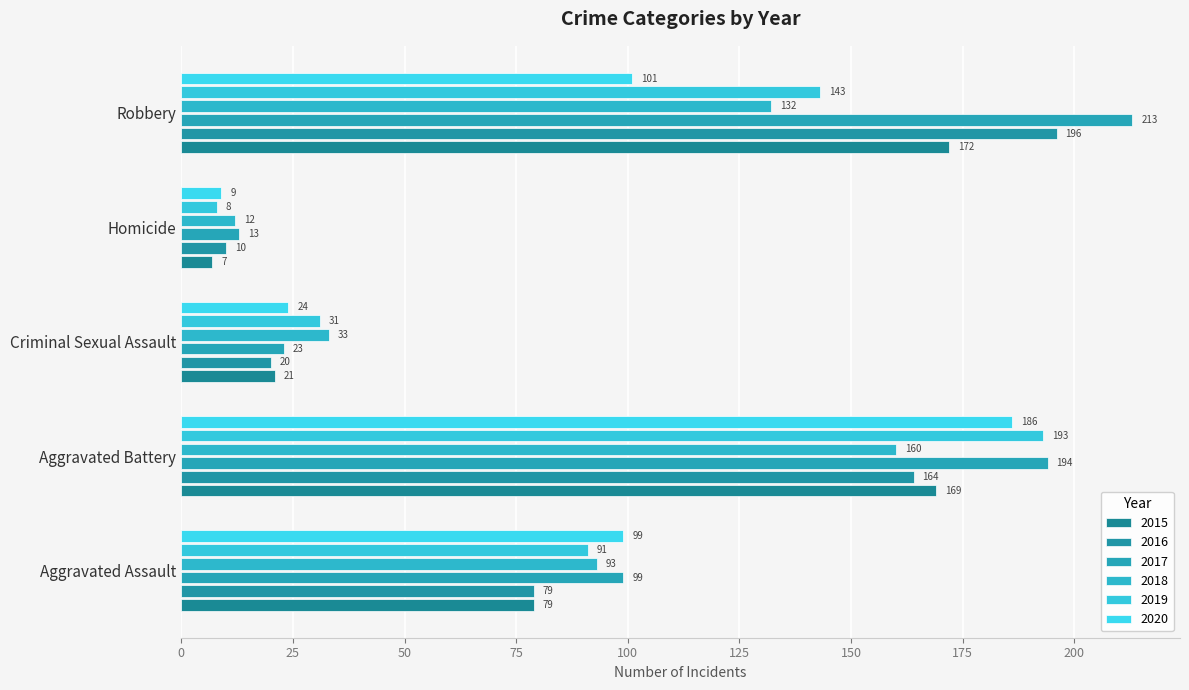

Reading left to right, what are all the values shown in this chart?

2015: 79	169	21	7	172
2016: 79	164	20	10	196
2017: 99	194	23	13	213
2018: 93	160	33	12	132
2019: 91	193	31	8	143
2020: 99	186	24	9	101